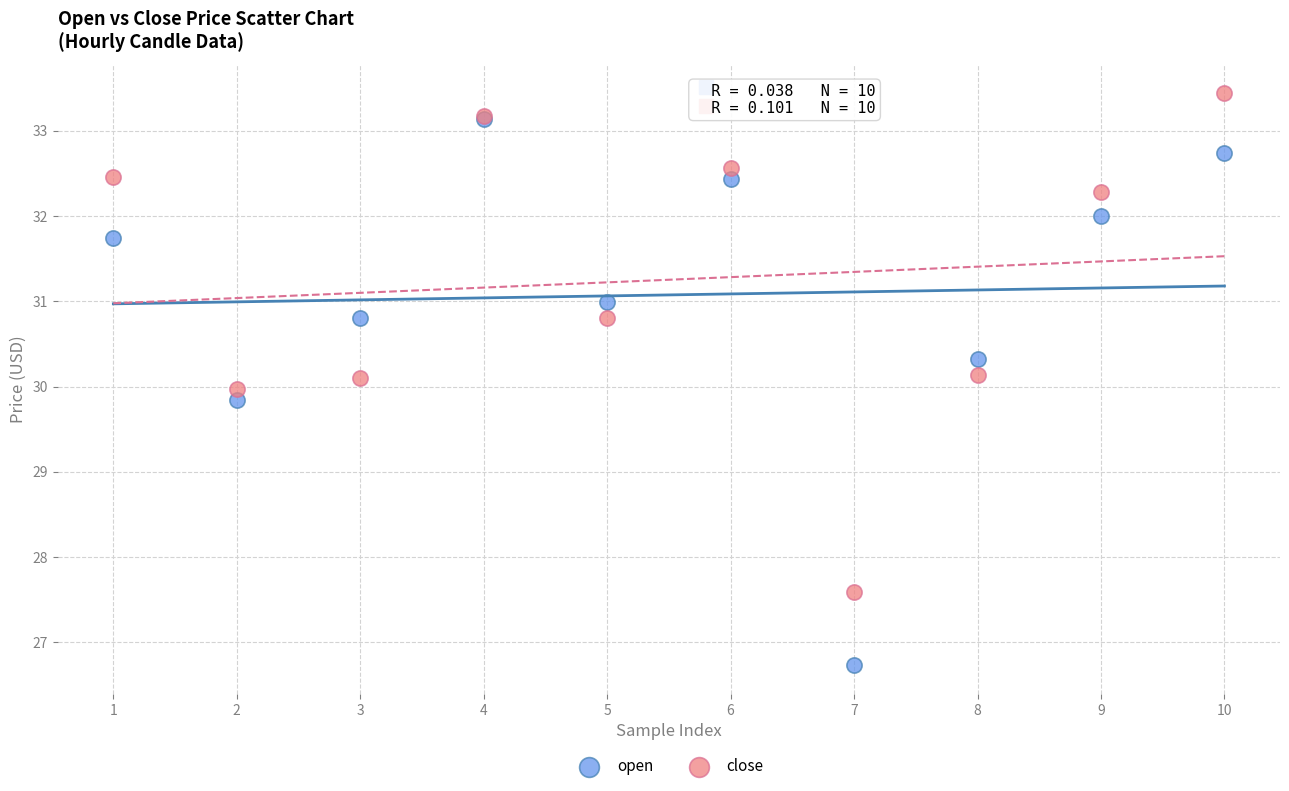

Which series reaches the maximum Y coordinate?

close